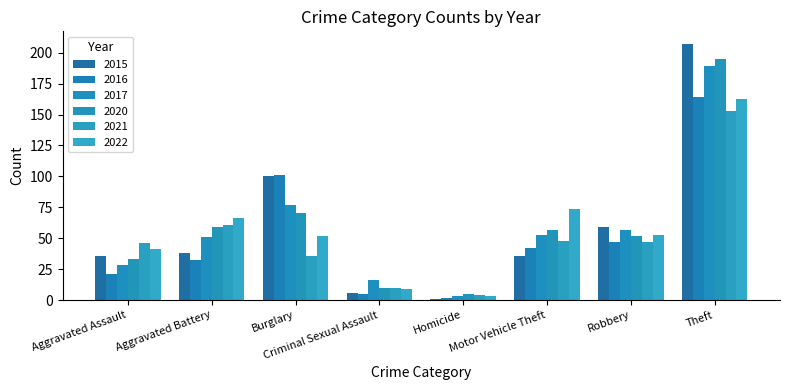

What is the difference between the maximum and minimum values in the 2022 series?

160